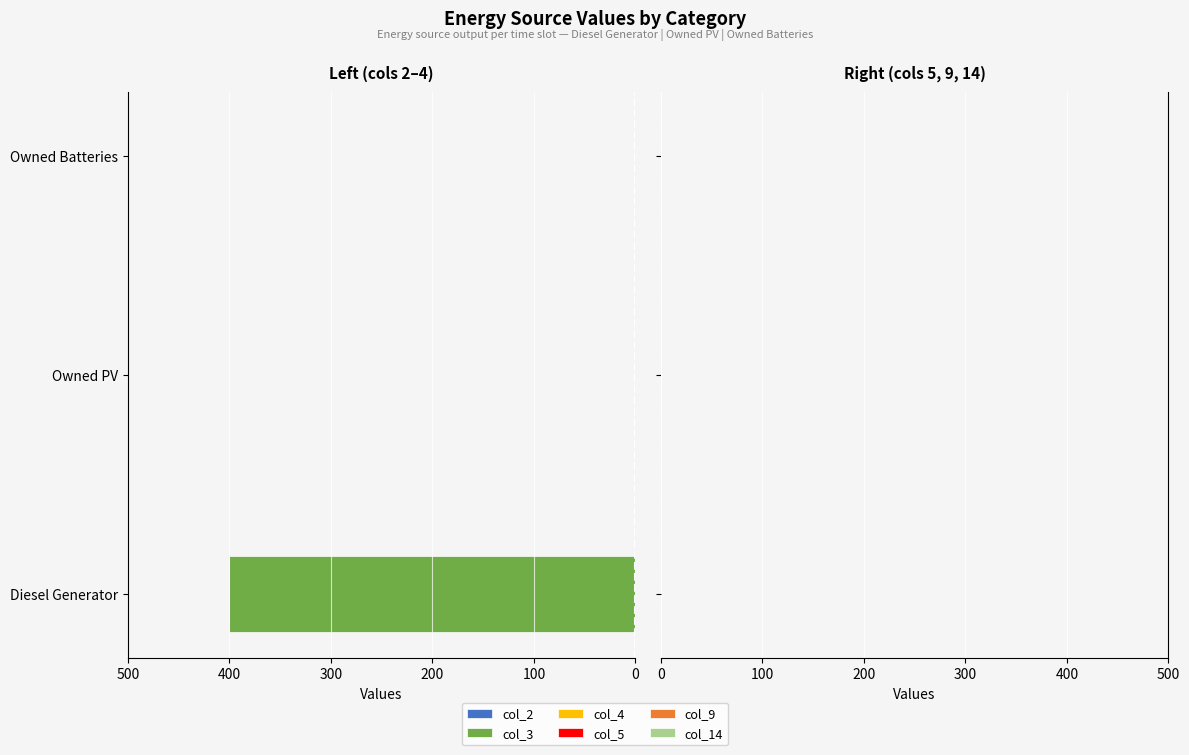

The chart shows a value of 161 at Owned Batteries. True or false?

False